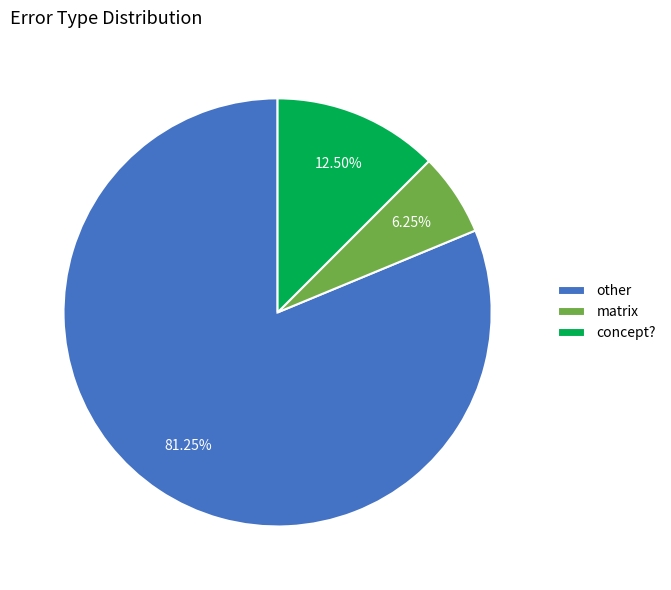

Which category accounts for the majority?

other